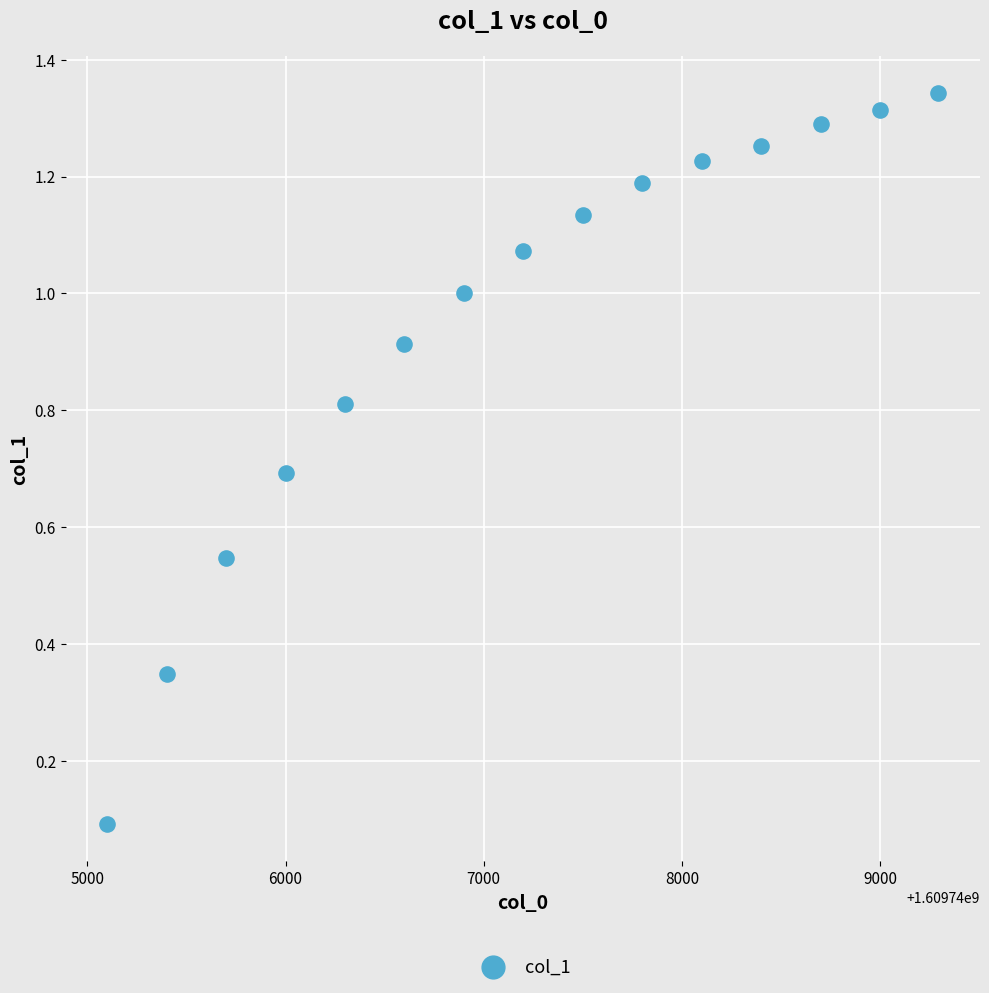

What is the range of X values (max minus min)?

4195.0